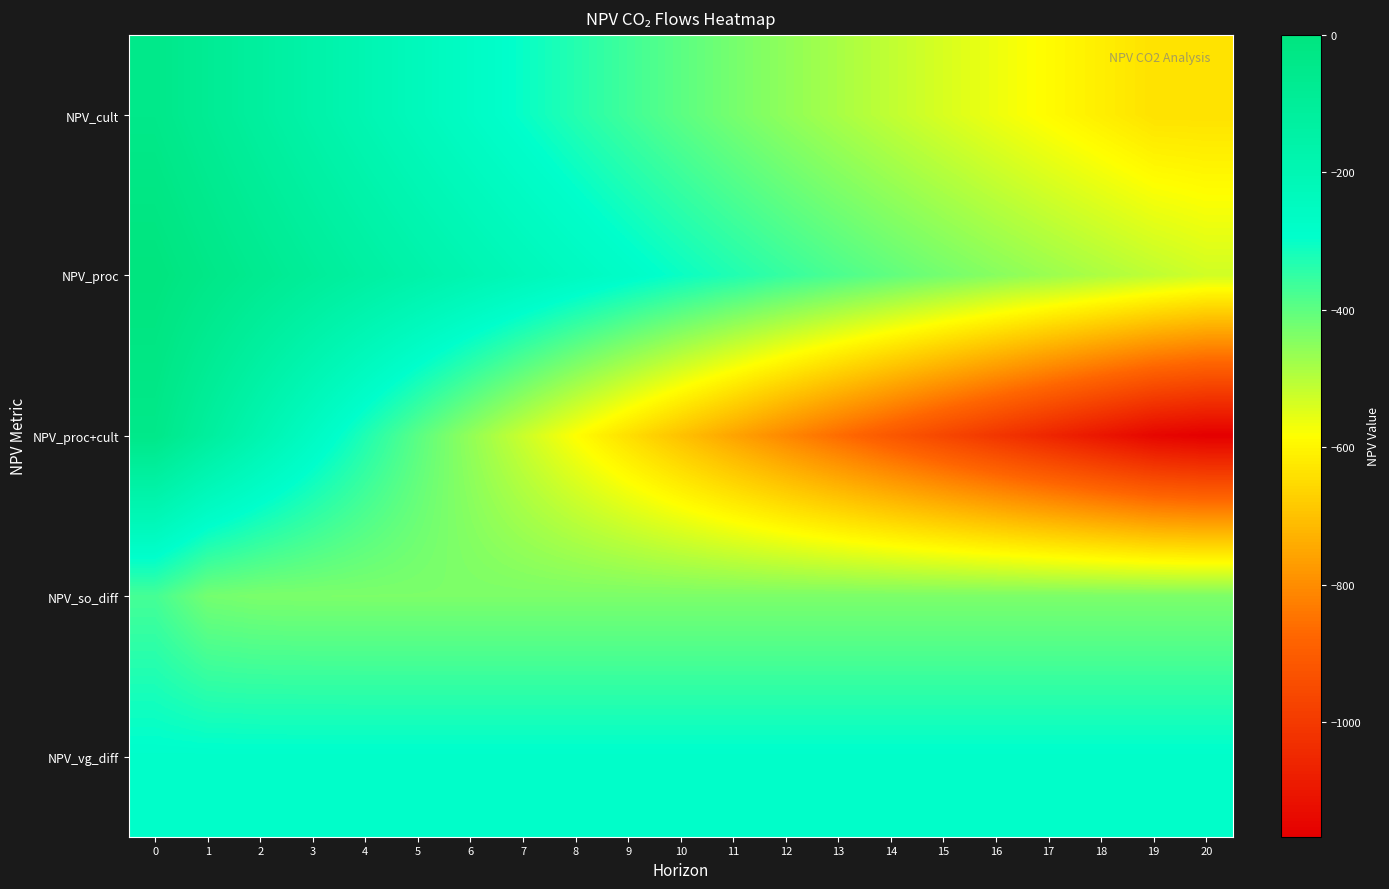

Which series has the largest range (max minus min)?

NPV_proc+cult